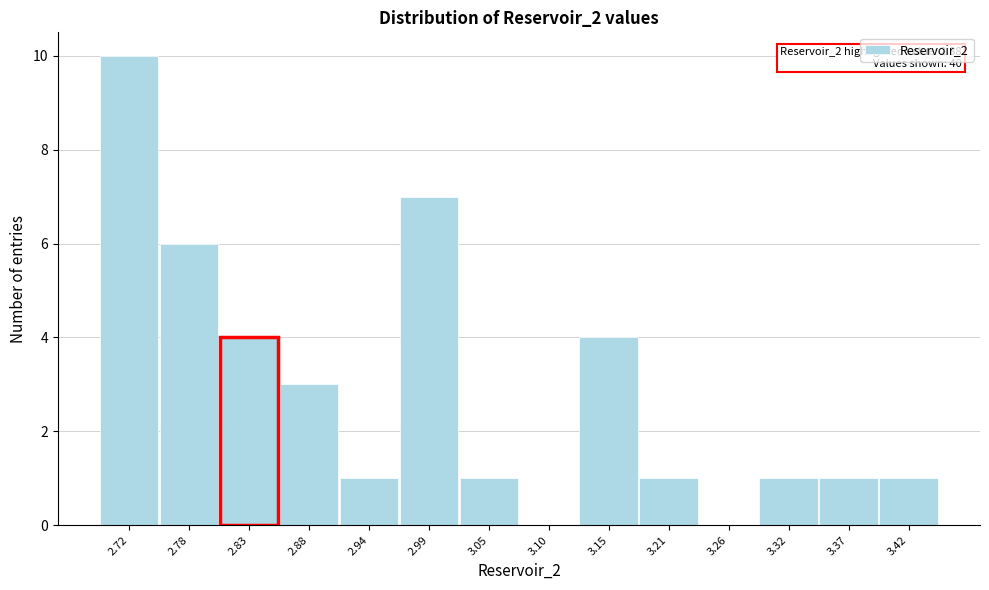

Reading right to left, list all the values displayed in this chart.

3.42=1	3.37=1	3.32=1	3.26=0	3.21=1	3.15=4	3.10=0	3.05=1	2.99=7	2.94=1	2.88=3	2.78=6	2.72=10